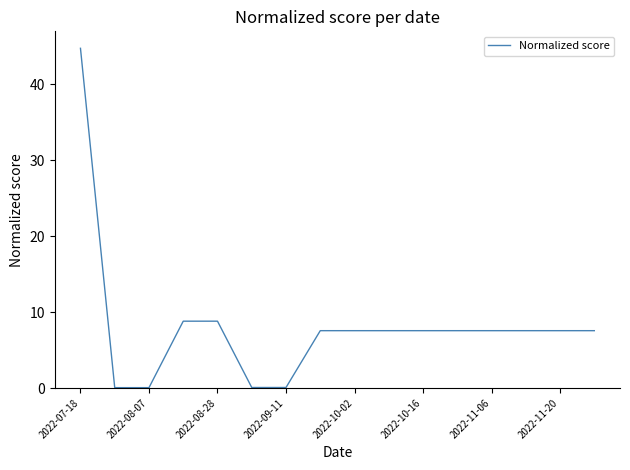

What is the greatest value displayed?

44.7